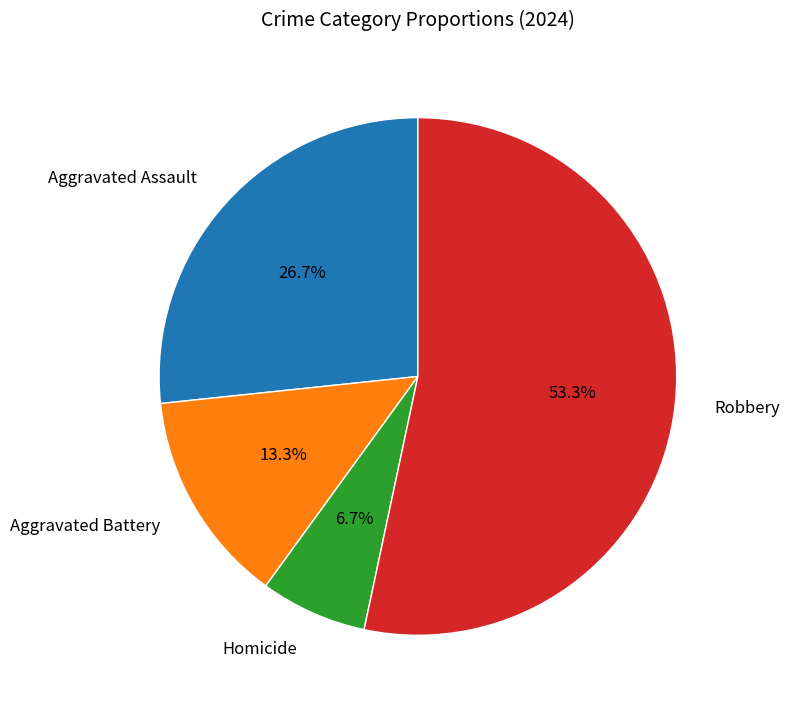

How many slices are in this pie chart?

4